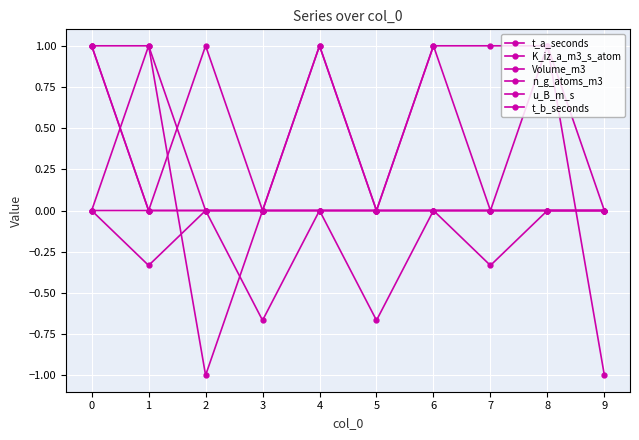

True or false: Volume_m3 and u_B_m_s cross at least once.

False